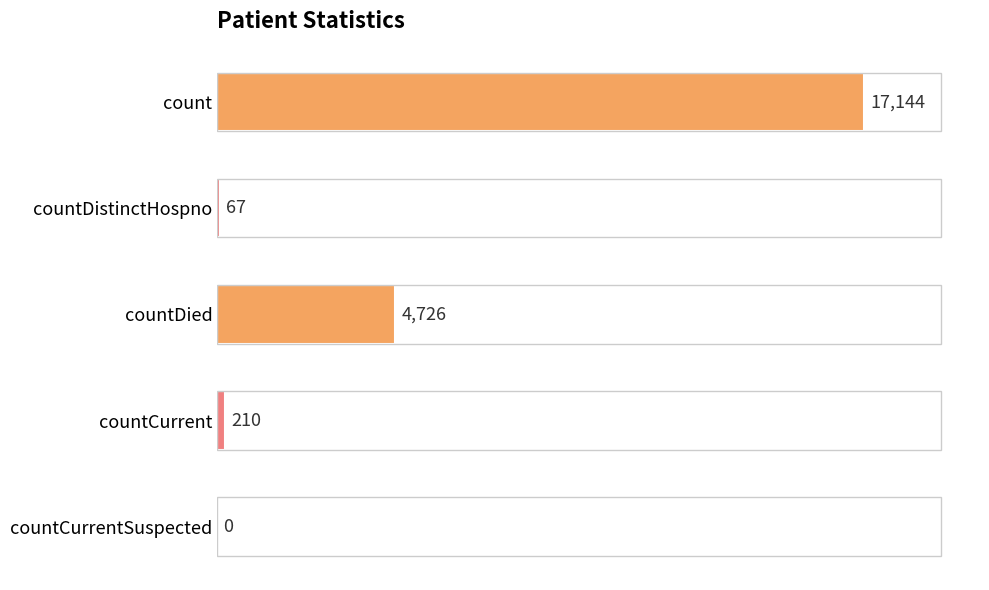

Reading top to bottom, extract all data points from this chart.

count=17144	countDistinctHospno=67	countDied=4726	countCurrent=210	countCurrentSuspected=0